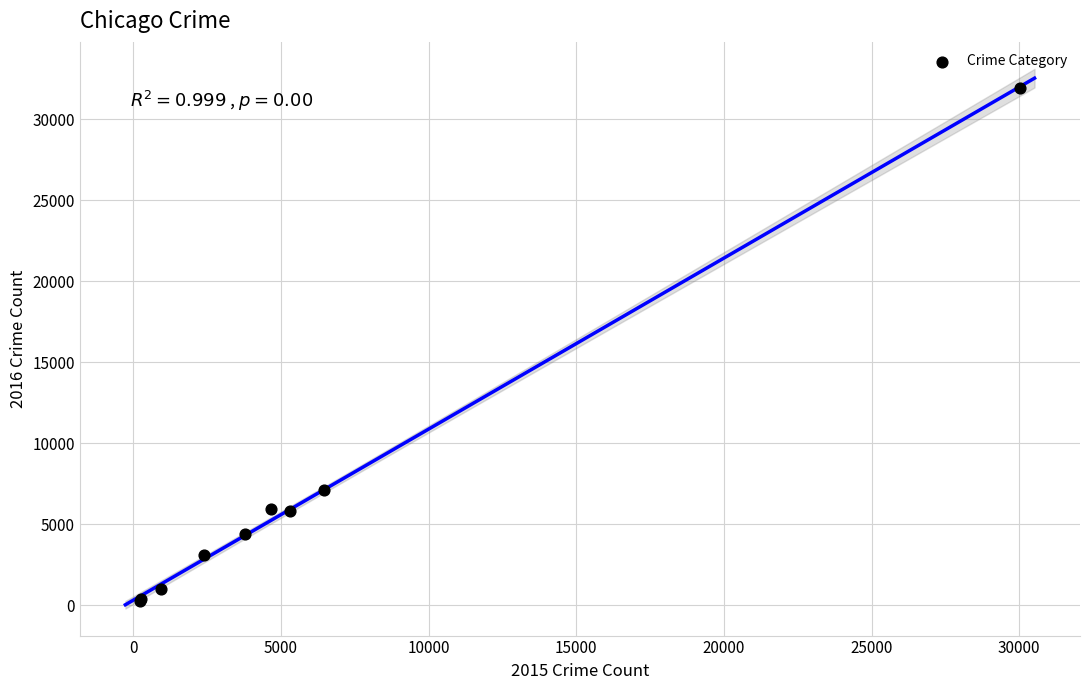

What Y value in the scatter plot is closest to 16098?

7100